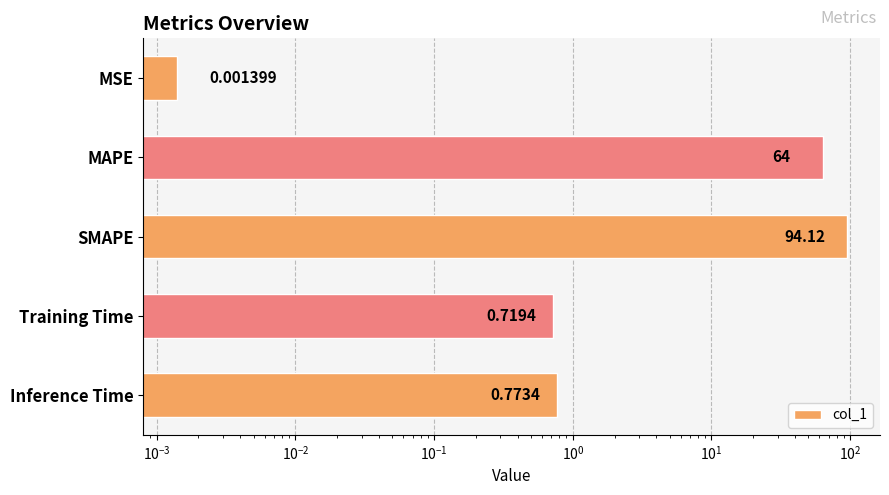

The chart shows a value of 0.0 at MSE. True or false?

False